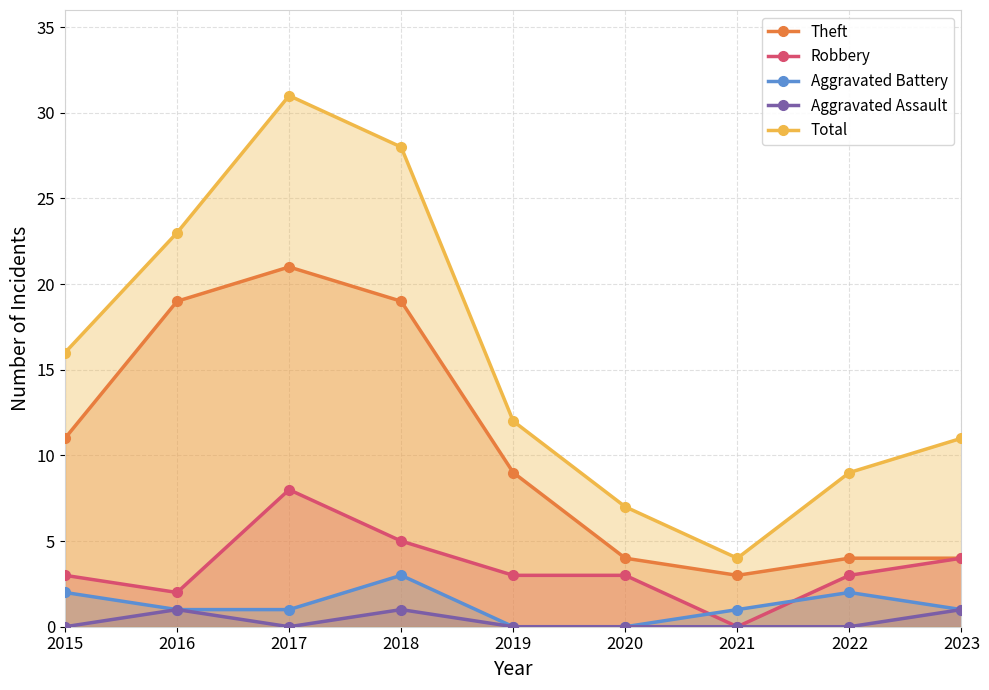

Between 2019 and 2023, which series saw the biggest shift?

Theft